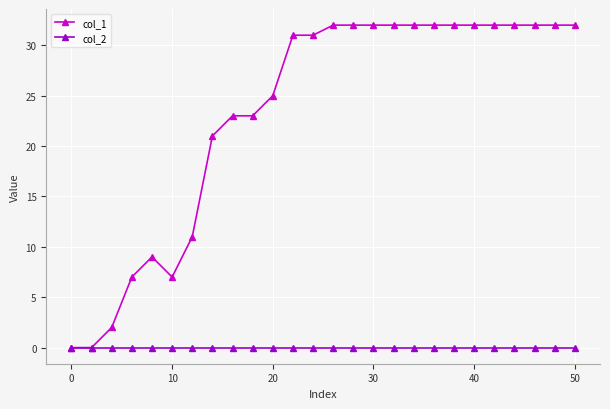

Which series has the widest spread of values?

col_1